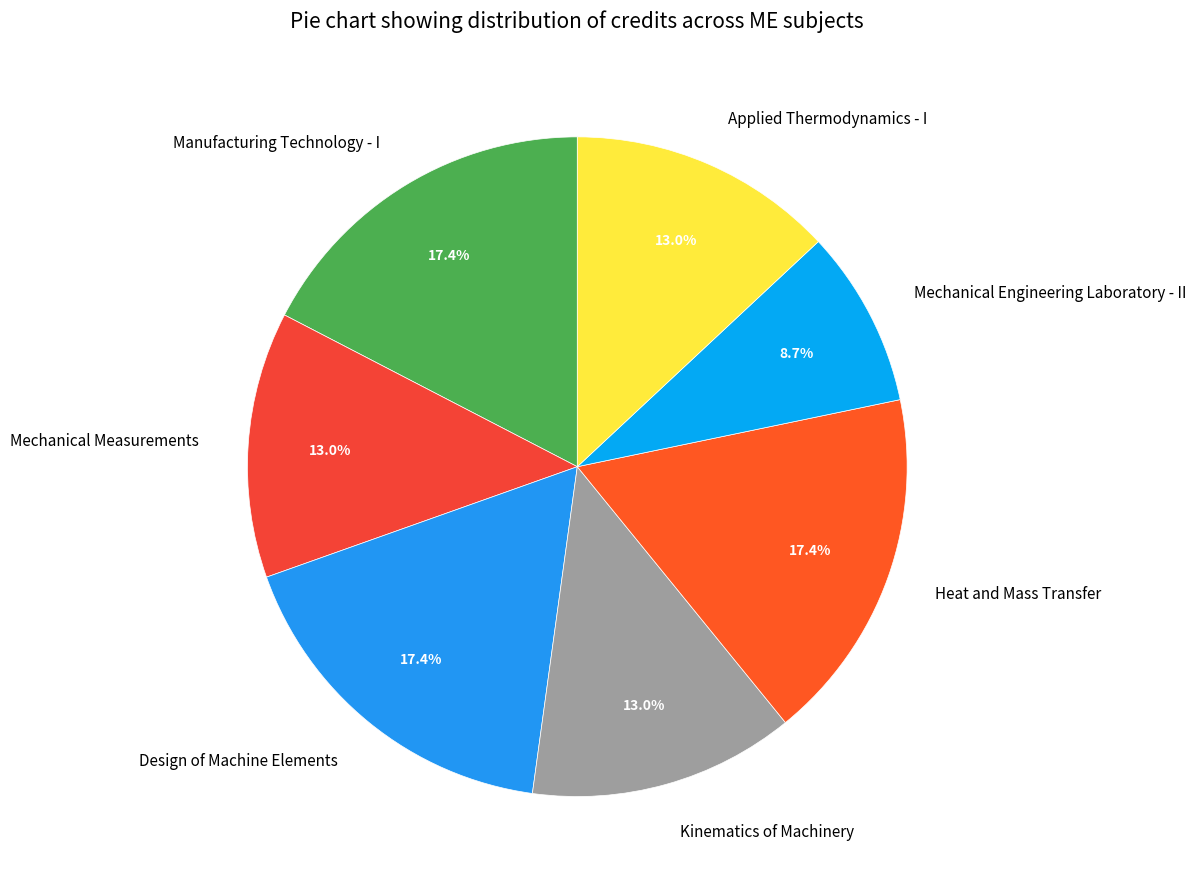

How many segments does this pie chart have?

7